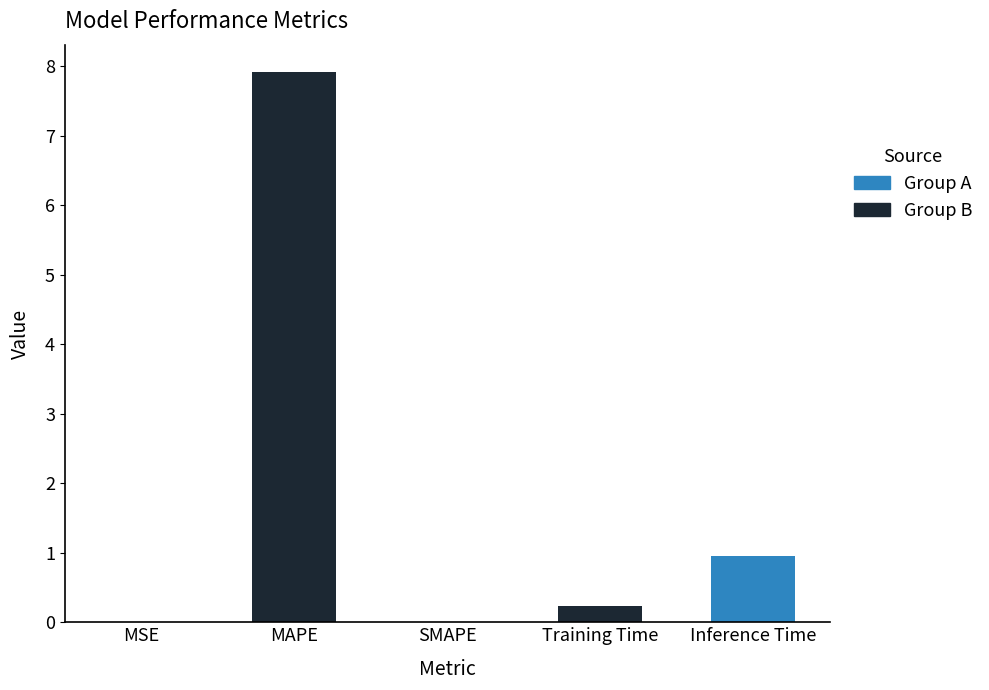

The value at MAPE is 7.9. True or false?

True